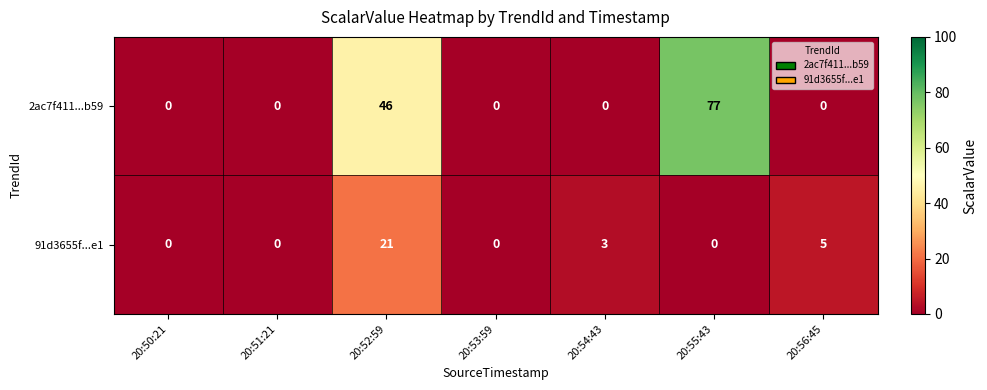

Reading left to right, list all the values displayed in this chart.

2ac7f411...b59: 20:50:21=0	20:51:21=0	20:52:59=46	20:53:59=0	20:54:43=0	20:55:43=77	20:56:45=0
91d3655f...e1: 20:50:21=0	20:51:21=0	20:52:59=21	20:53:59=0	20:54:43=3	20:55:43=0	20:56:45=5